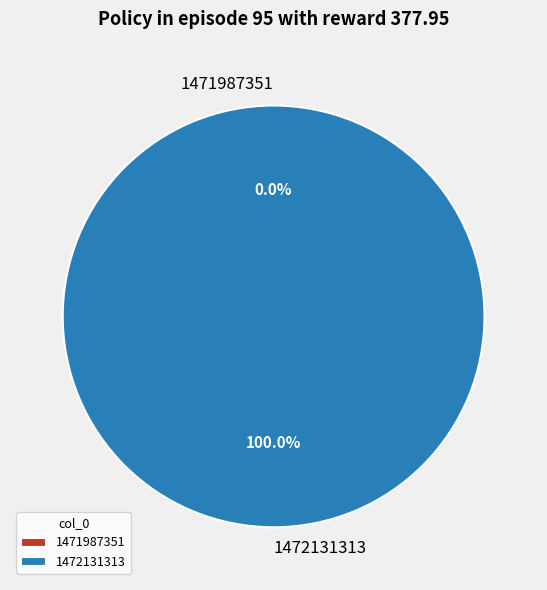

How many slices are in this pie chart?

2